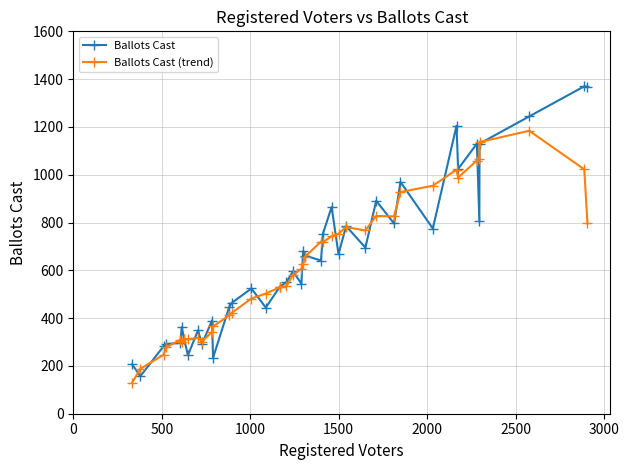

What is the minimum value for Ballots Cast?

157.0